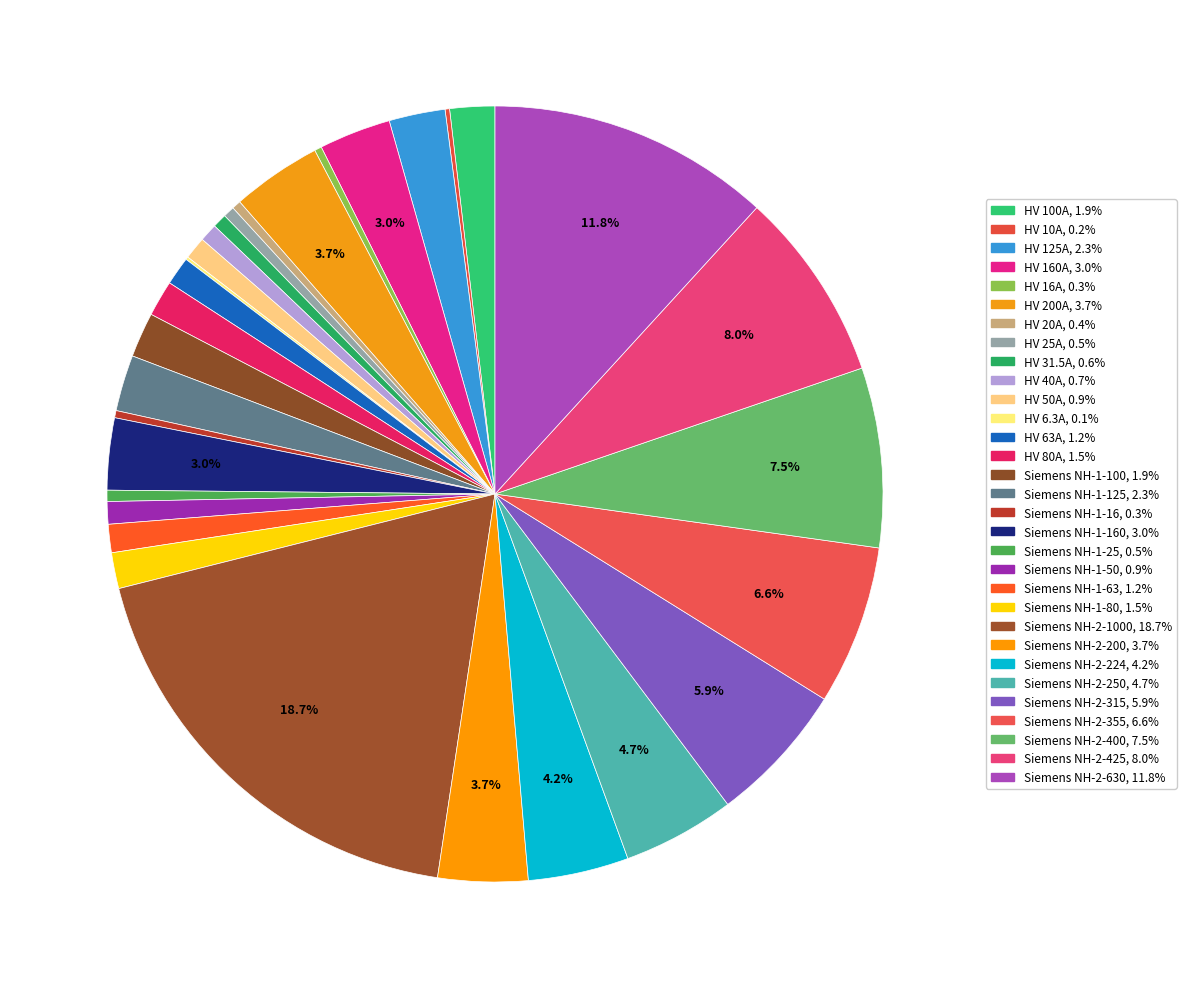

Rank the categories by value from lowest to highest.

HV 6.3A, HV 10A, HV 16A, Siemens NH-1-16, HV 20A, HV 25A, Siemens NH-1-25, HV 31.5A, HV 40A, HV 50A, Siemens NH-1-50, HV 63A, Siemens NH-1-63, HV 80A, Siemens NH-1-80, HV 100A, Siemens NH-1-100, HV 125A, Siemens NH-1-125, HV 160A, Siemens NH-1-160, HV 200A, Siemens NH-2-200, Siemens NH-2-224, Siemens NH-2-250, Siemens NH-2-315, Siemens NH-2-355, Siemens NH-2-400, Siemens NH-2-425, Siemens NH-2-630, Siemens NH-2-1000